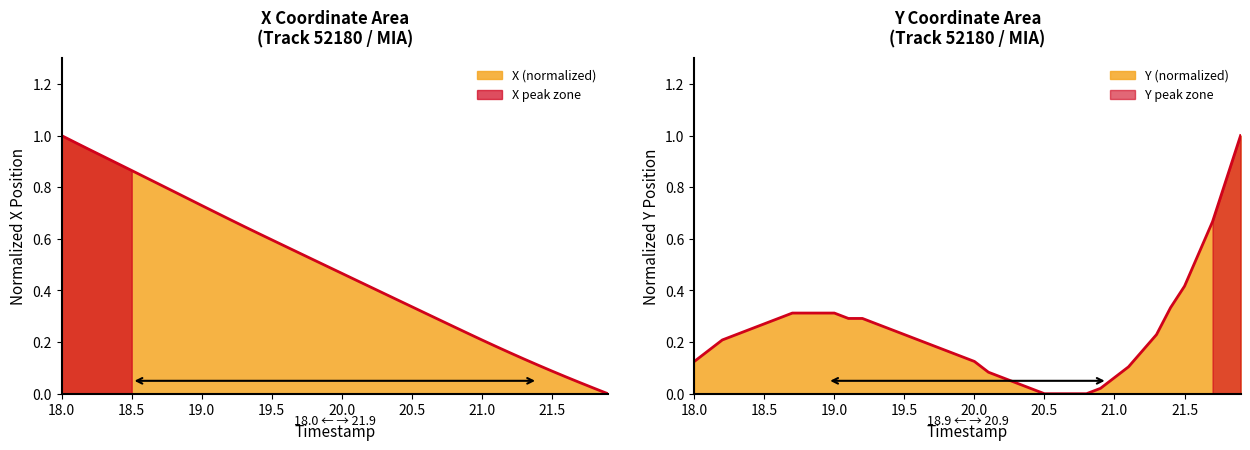

Which series has the largest range (max minus min)?

X